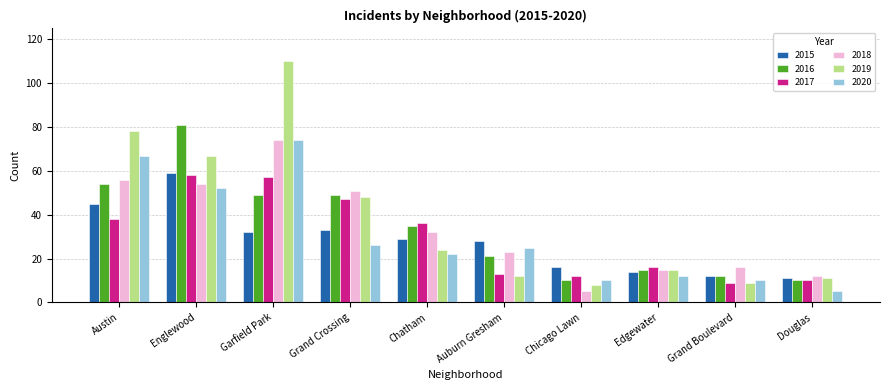

How many data points in 2015 are less than 29?

5